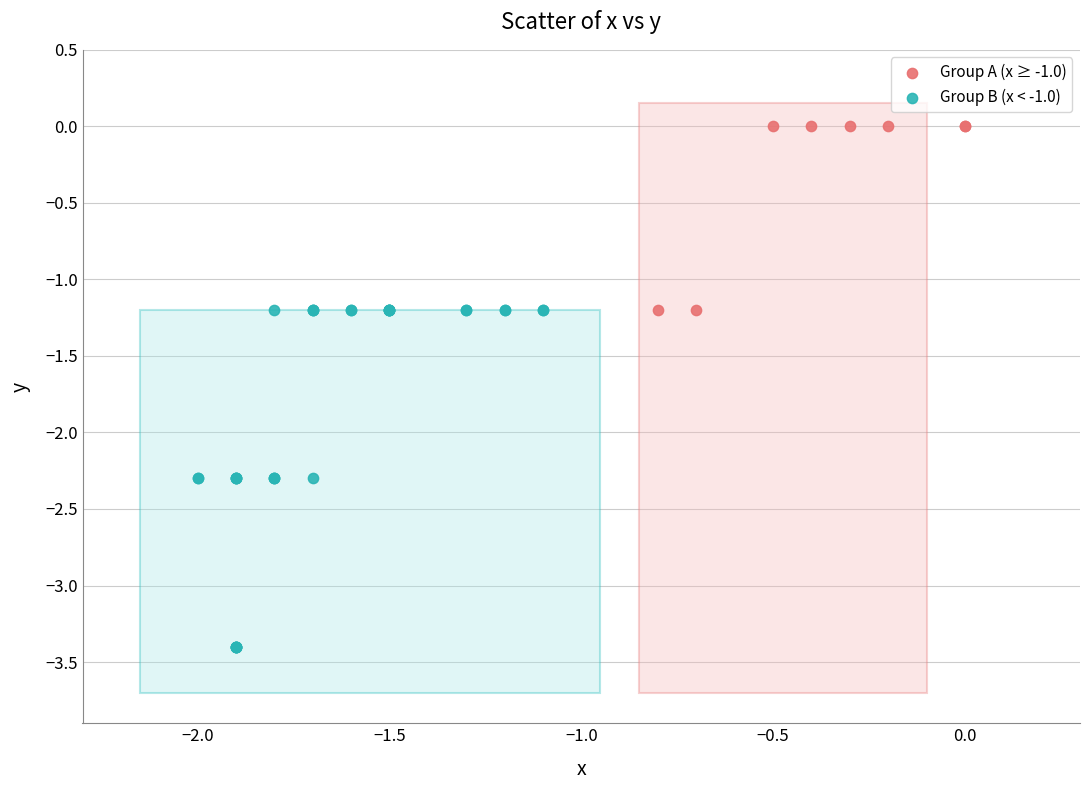

Which series reaches the minimum Y coordinate?

Group B (x < -1.0)